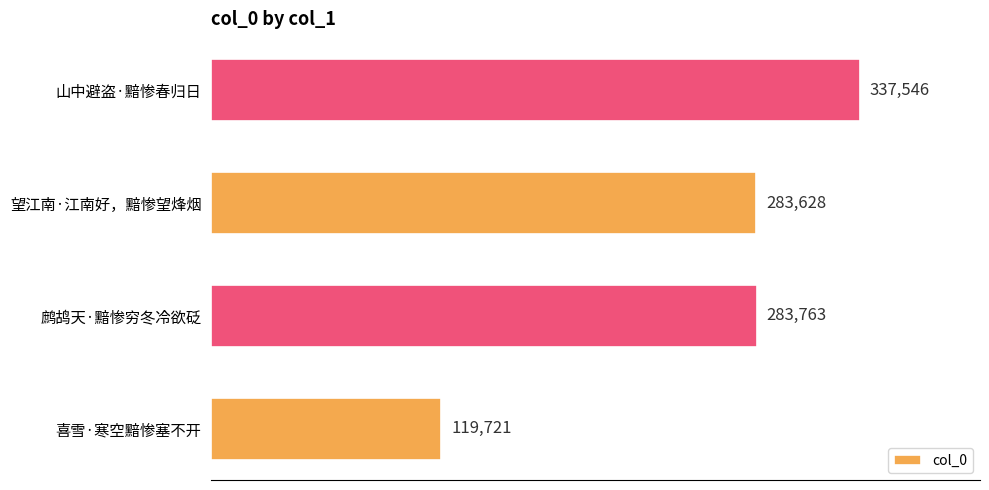

Where is the data nearest to the value 228633?

望江南·江南好，黯惨望烽烟